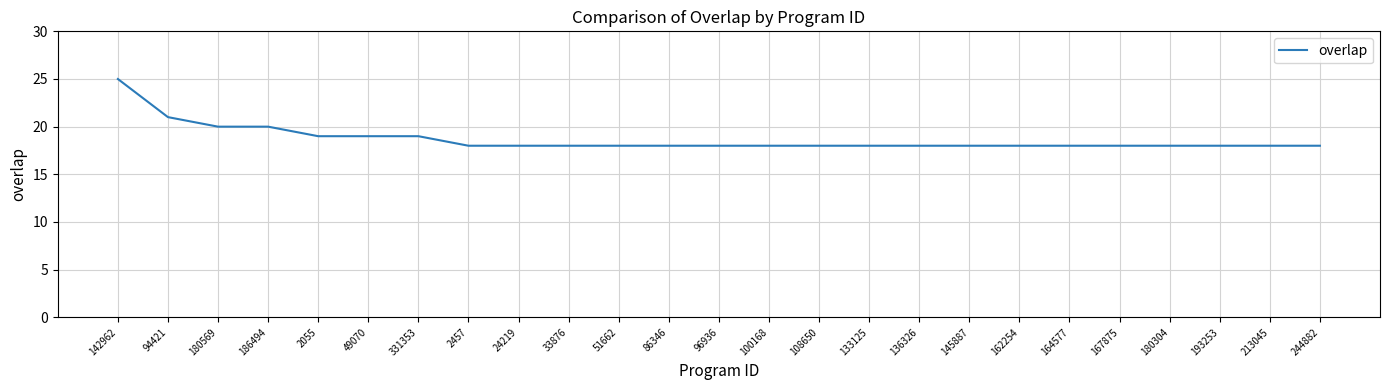

What is the change in value from 94421 to 108650?

-3